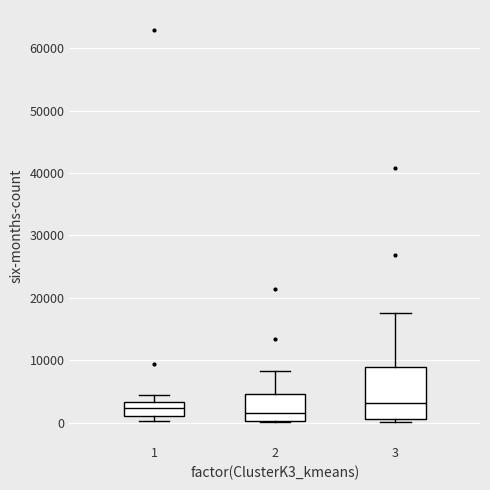

Where is the lower edge of the box at x = 1 on the y-axis? The values are not printed on the chart, so give them approximately, as read against the axis.

1000